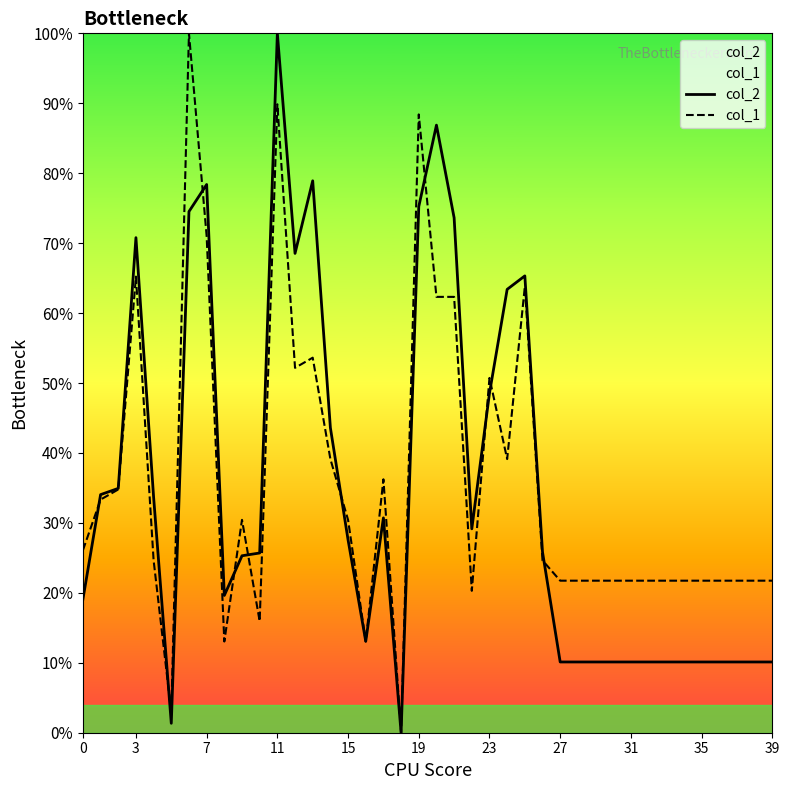

In col_1, how many points are higher than both neighbors (excluding endpoints)?

9